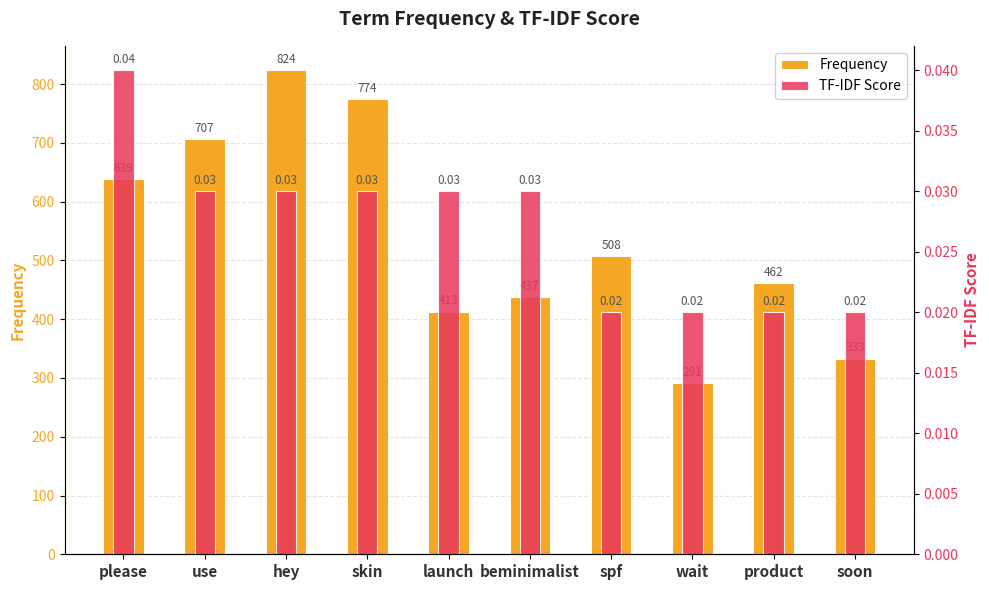

Does the chart contain any negative values?

No